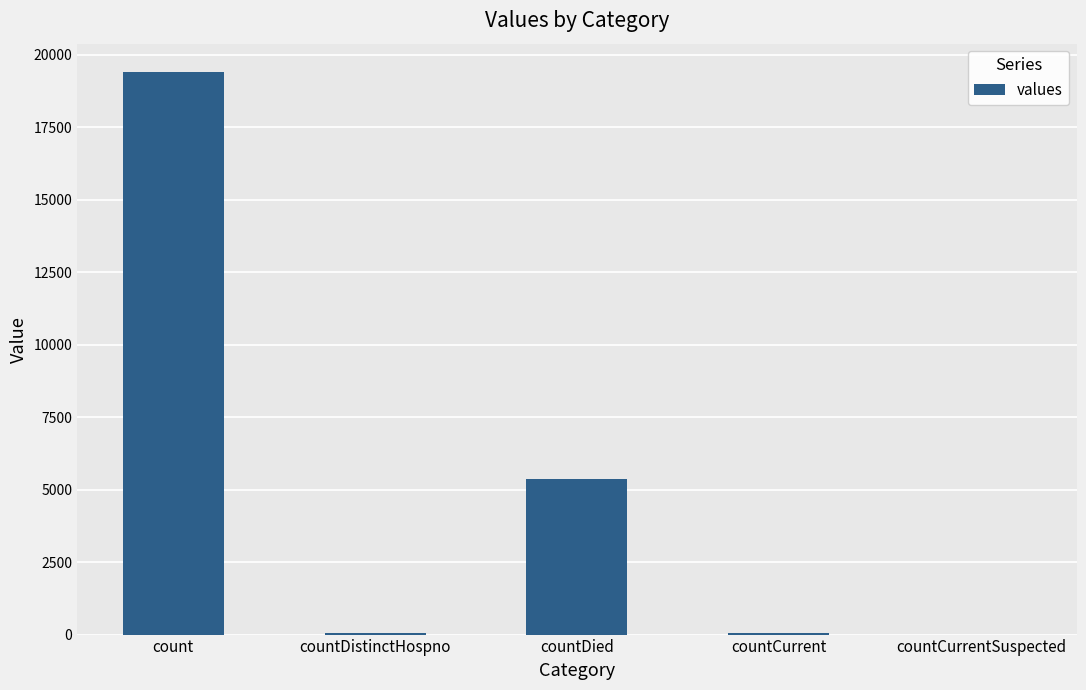

How many series are shown in this chart?

1